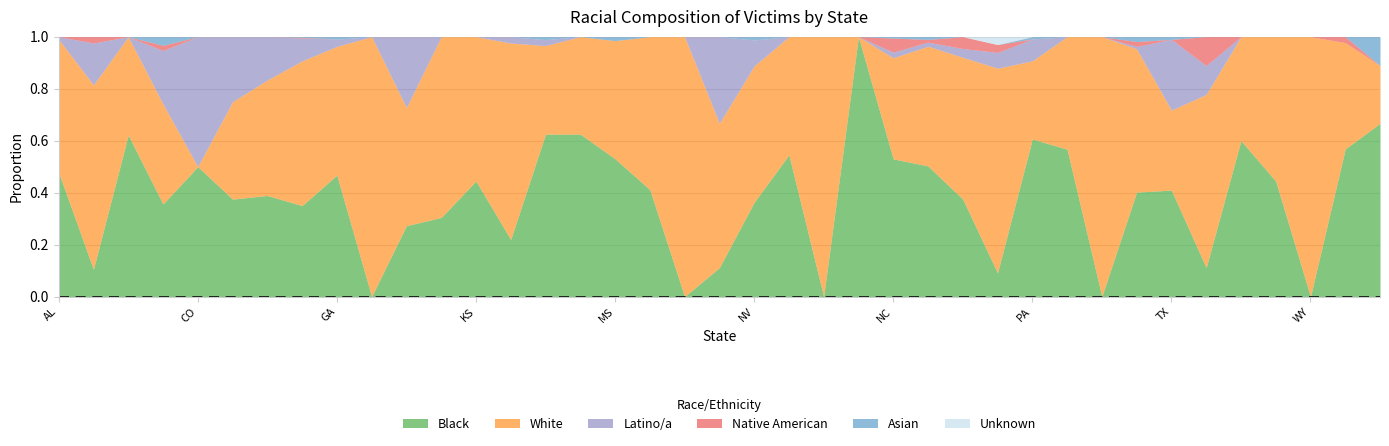

Between which two adjacent categories do Native American and Asian first intersect?

OR and PA